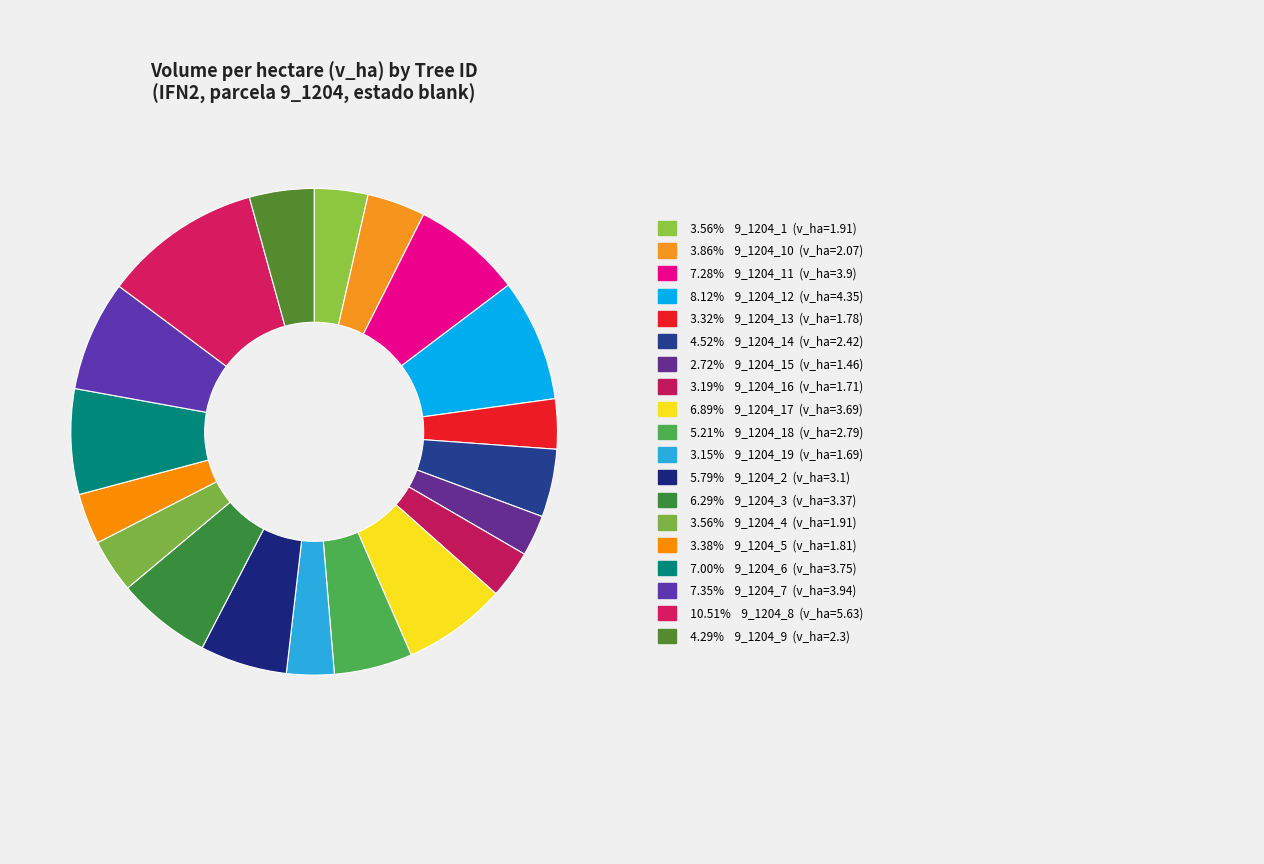

Which slice is the smallest?

9_1204_15